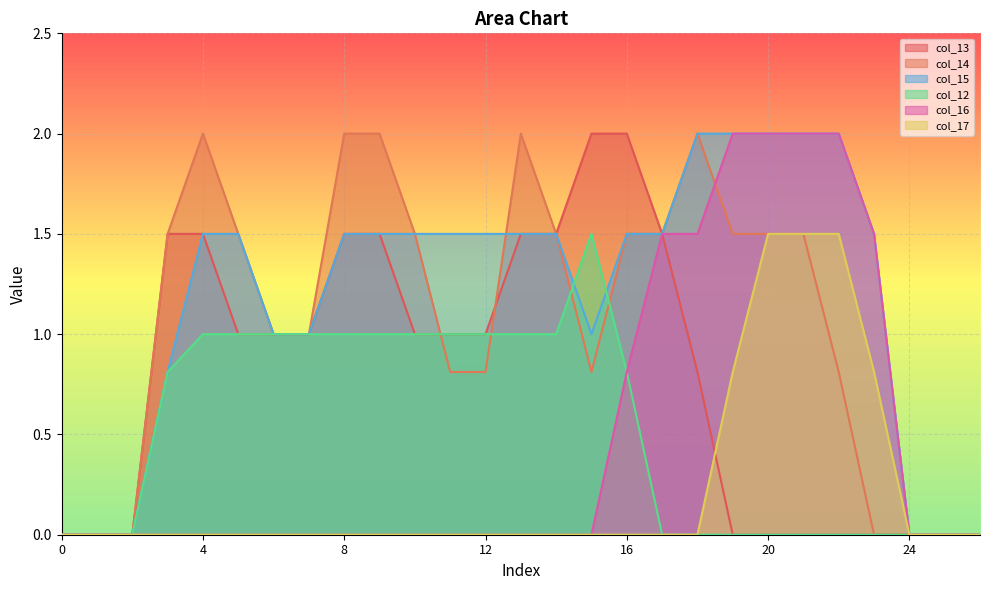

What is the difference between the maximum and minimum values in the col_12 series?

1.5